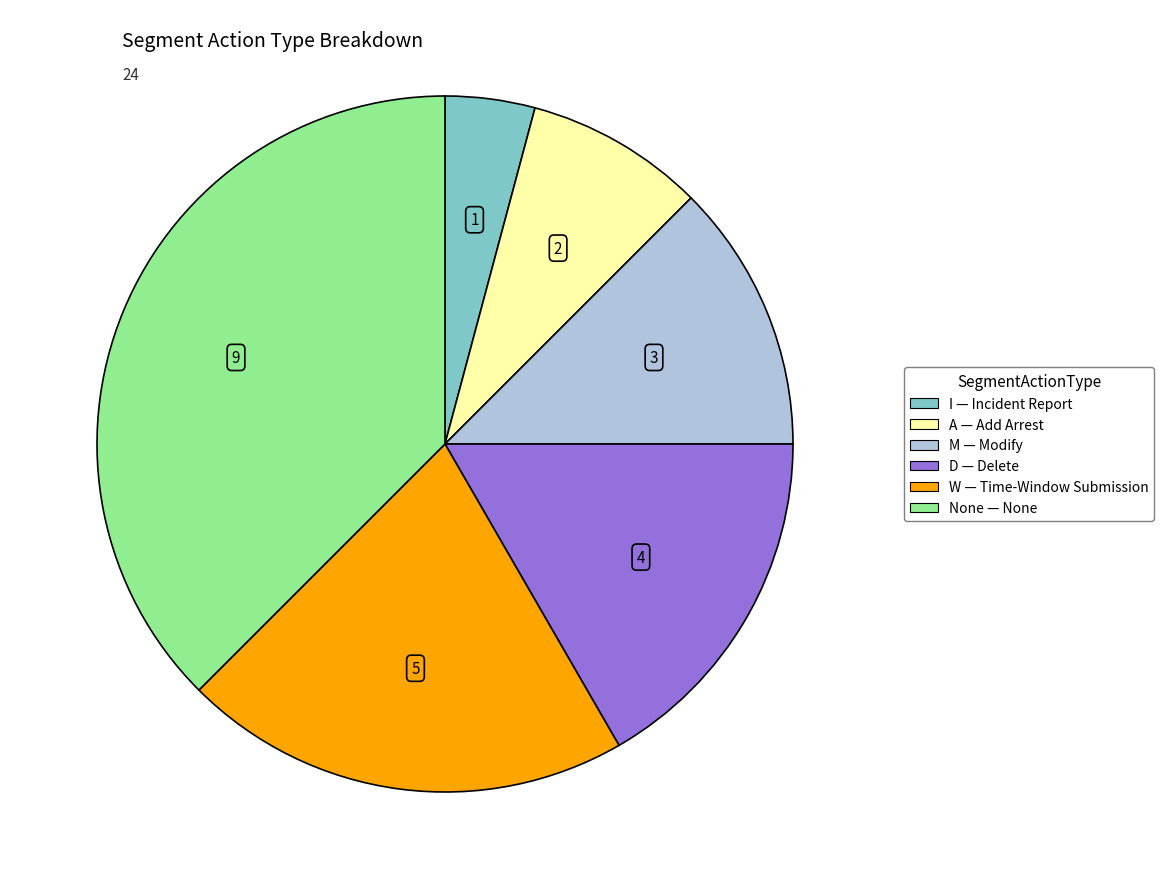

True or false: D accounts for 17% of the total.

True